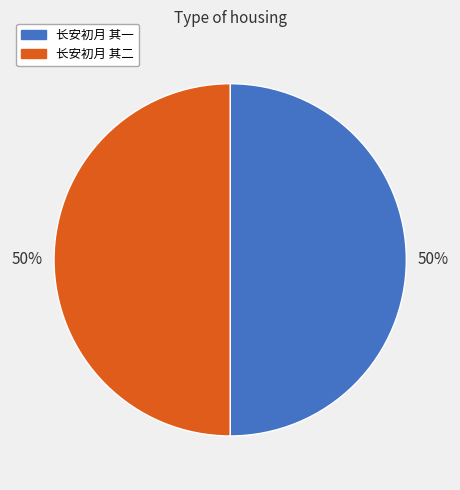

Combined, do 长安初月 其一 and 长安初月 其二 account for over 50%?

Yes